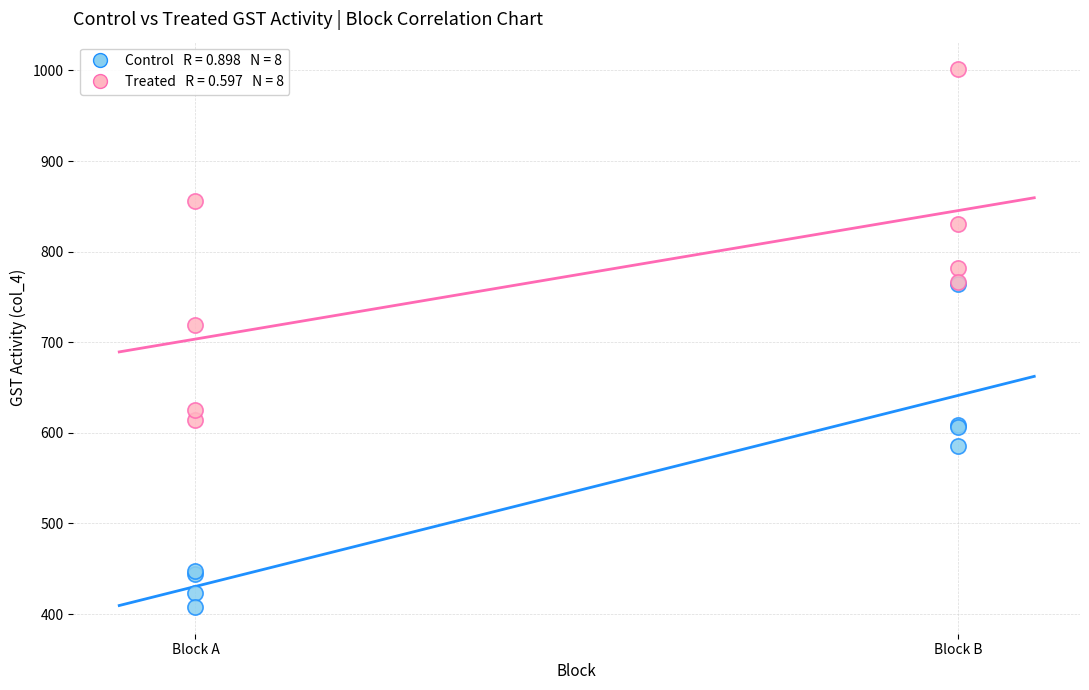

Across all series, what Y value is closest to 705?

719